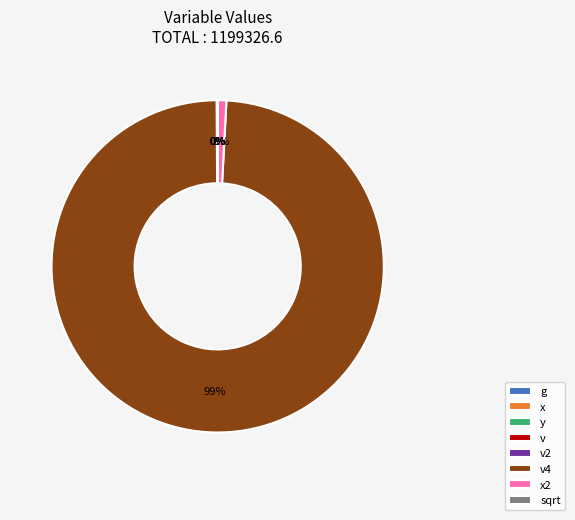

Combined, do v and sqrt account for over 50%?

No